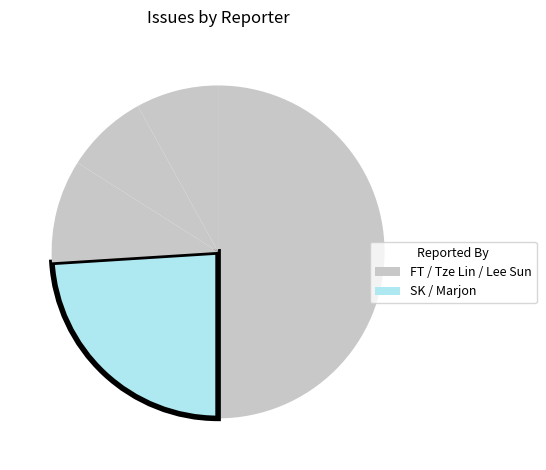

To the nearest percent, what is the difference between the largest and smallest slice percentages?

42%